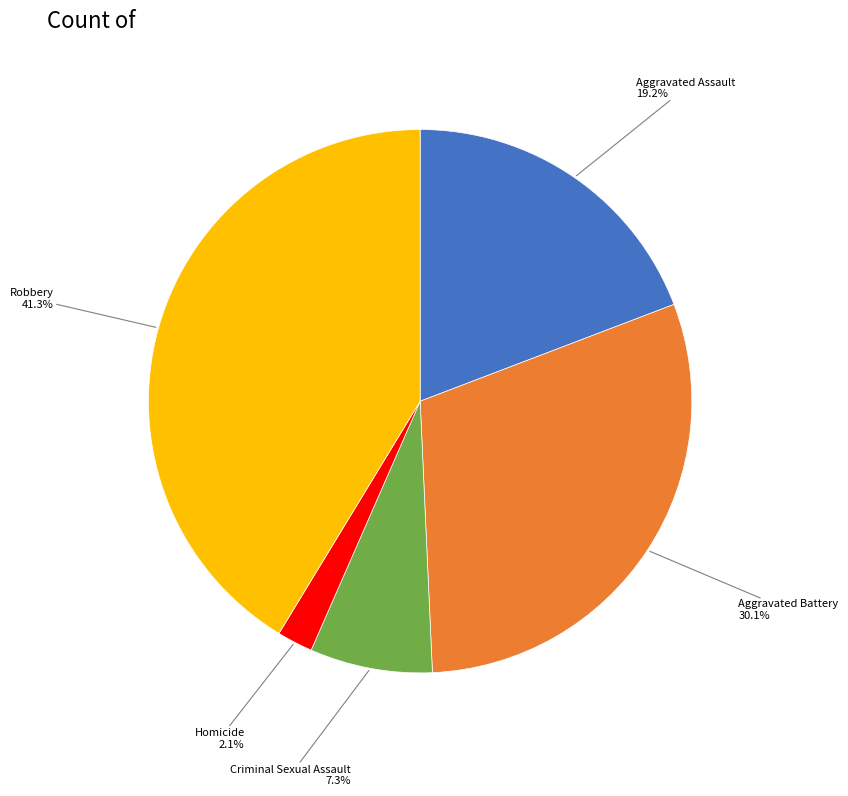

Does any single category account for the majority?

No